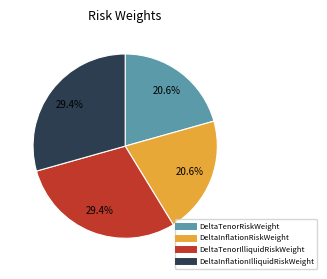

To the nearest percent, what percentage of the pie is DeltaInflationRiskWeight?

21%